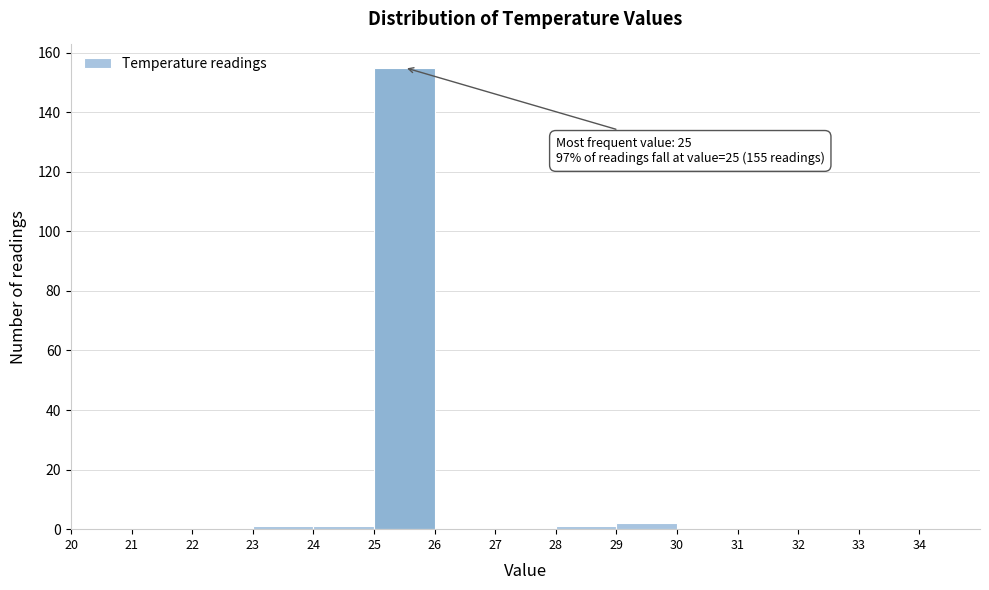

Over which range of the x-axis is the bar tallest?

25 to 26